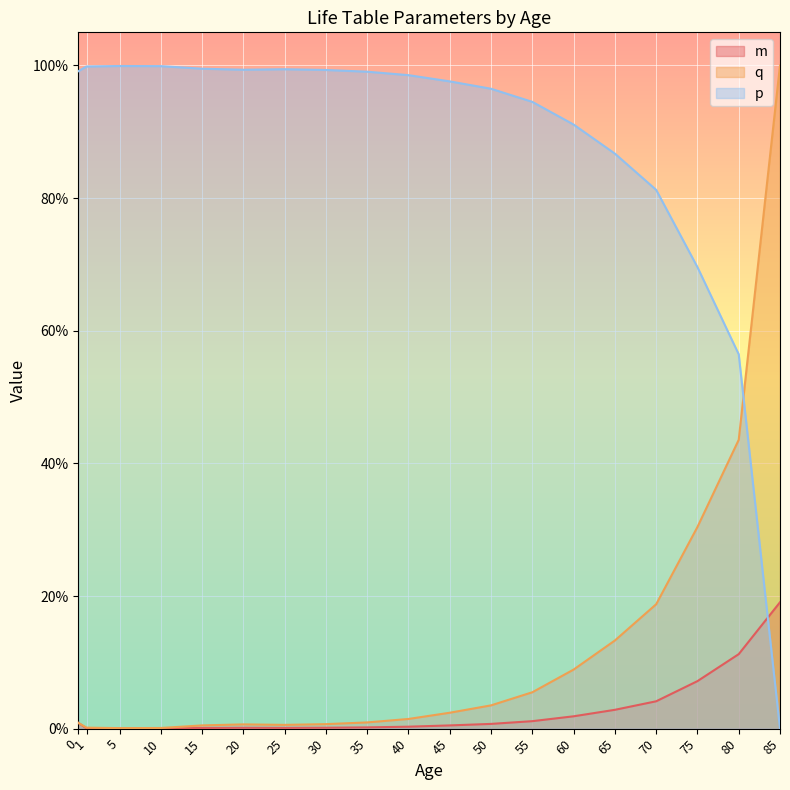

What are all the series names shown in the legend?

m, q, p